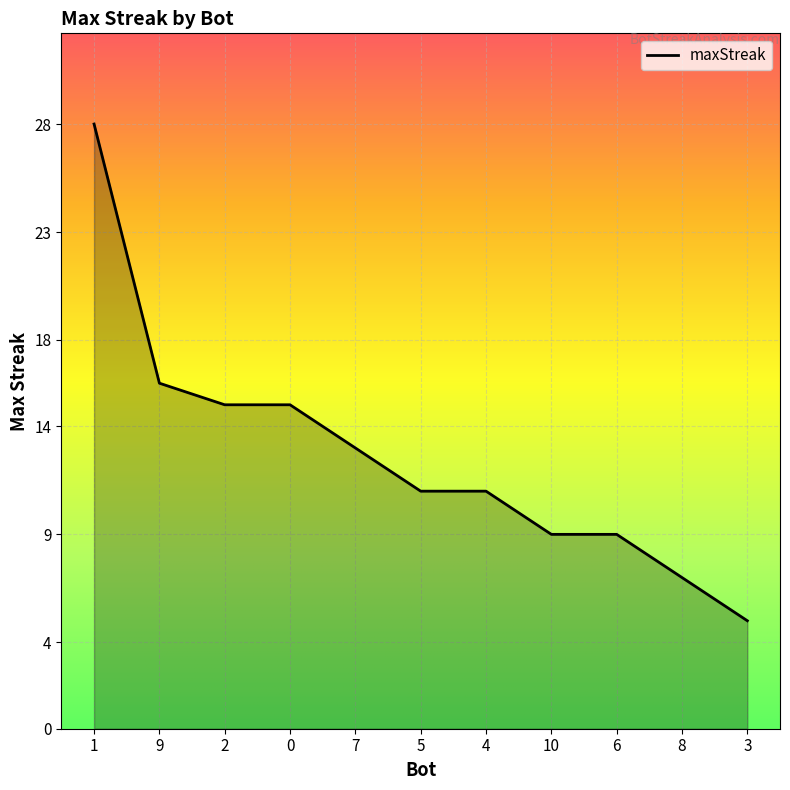

What is the change in value from 9 to 8?

-9